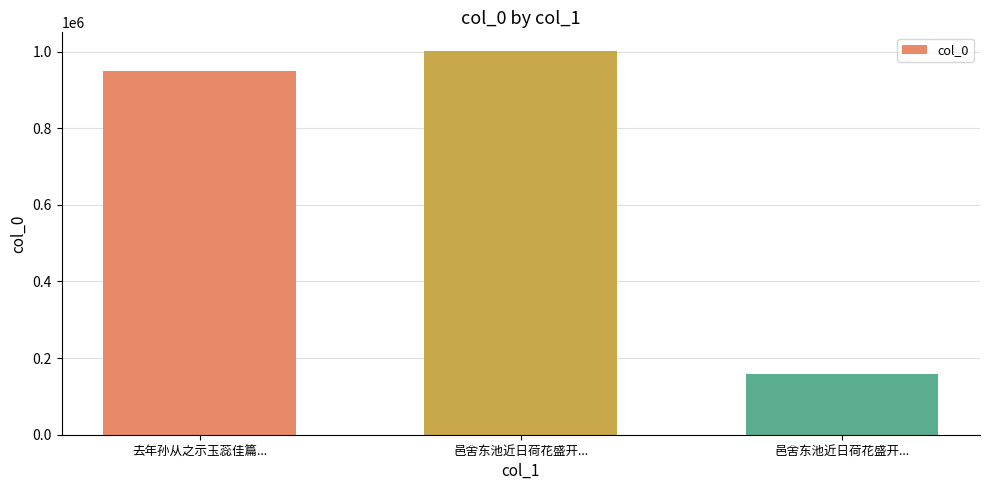

How many bars are there in total?

3